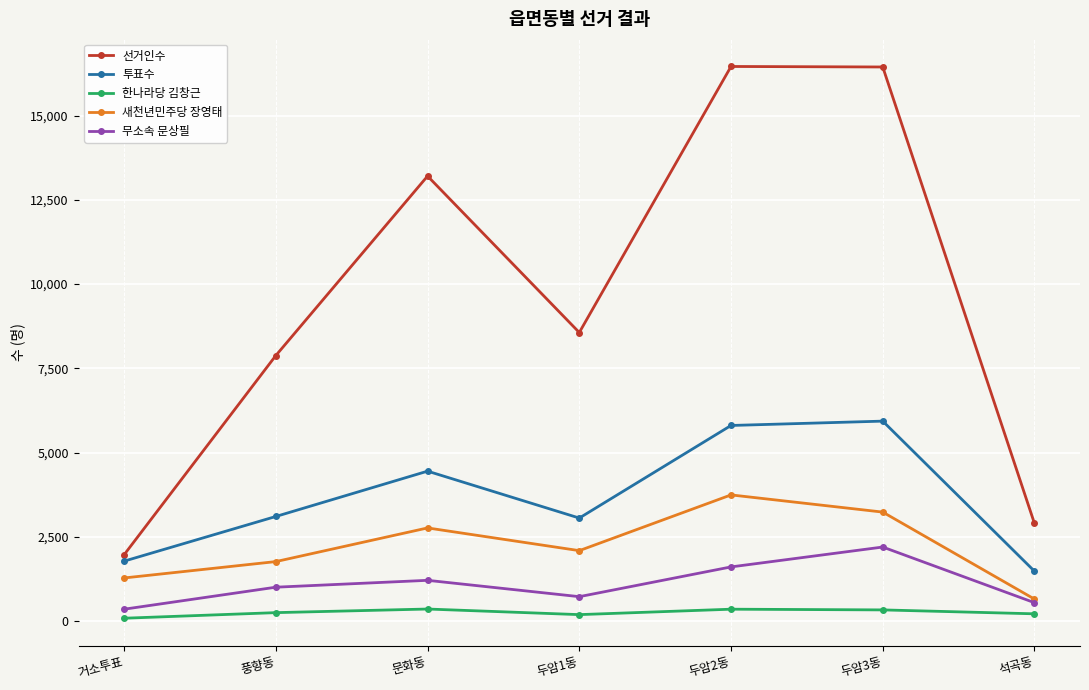

At which label is 무소속 문상필 closest to 1272?

문화동